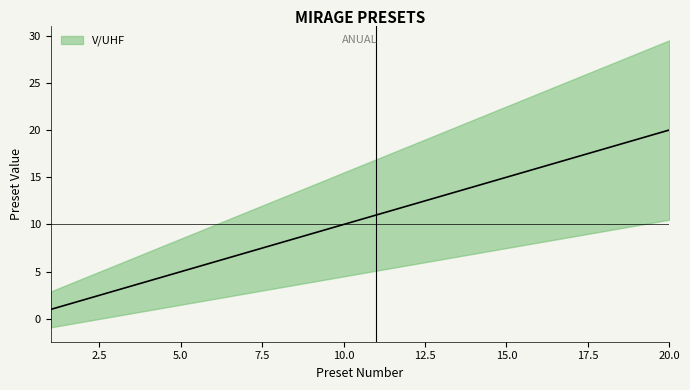

List the labels in order of value, smallest first.

1, 2, 3, 4, 5, 6, 7, 8, 9, 10, 11, 12, 13, 14, 15, 16, 17, 18, 19, 20